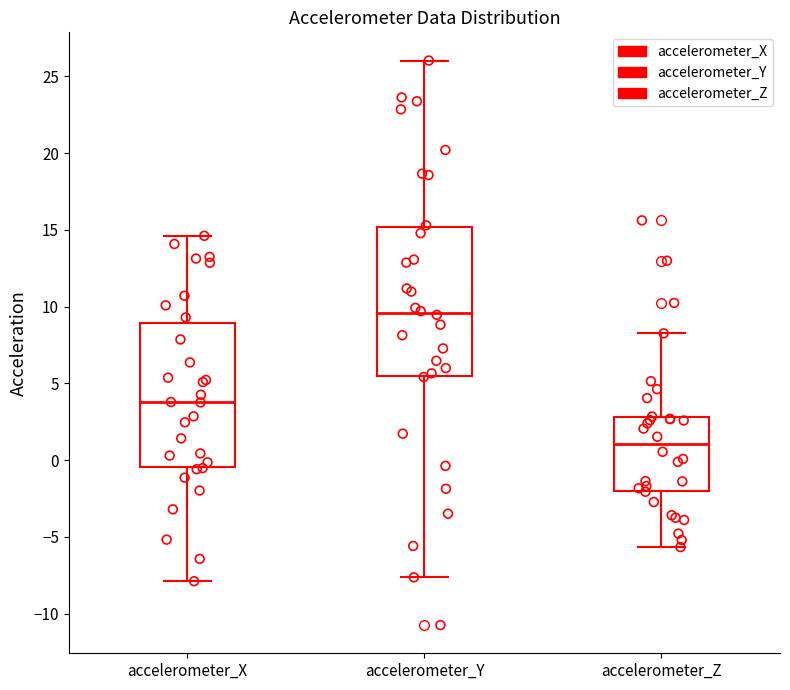

Reading left to right, read every box against the y-axis: the position of its median line, the range the box covers, and the ends of its whiskers. The values are not printed on the chart, so give them approximately, as read against the axis.

accelerometer_X: median 4.0, box -0.5 to 9.0, whiskers -8.0 to 14.5
accelerometer_Y: median 9.5, box 5.5 to 15.0, whiskers -7.5 to 26.0
accelerometer_Z: median 1.0, box -2.0 to 3.0, whiskers -5.5 to 8.5